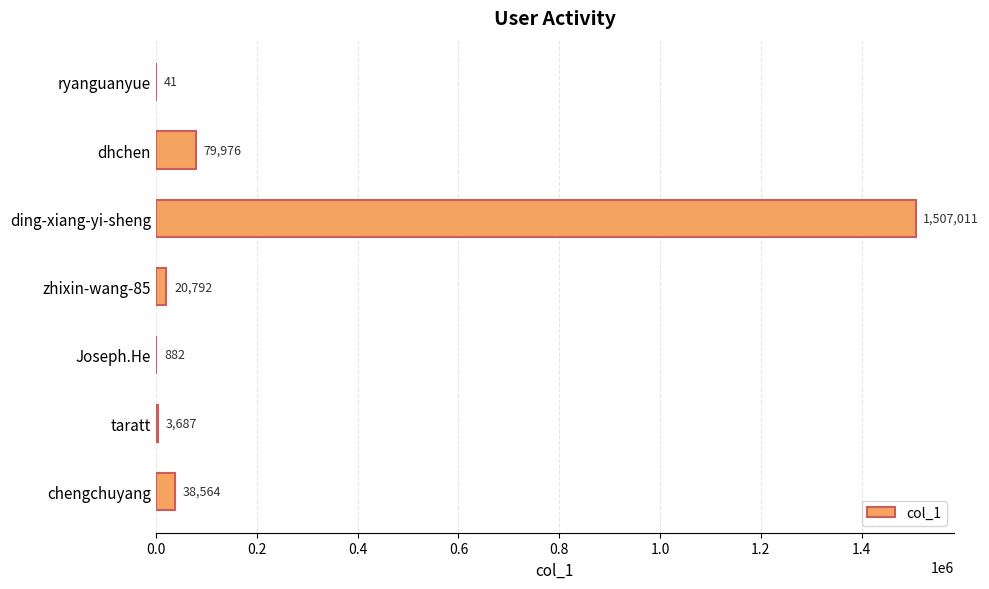

What is the maximum value shown in the chart?

1507011